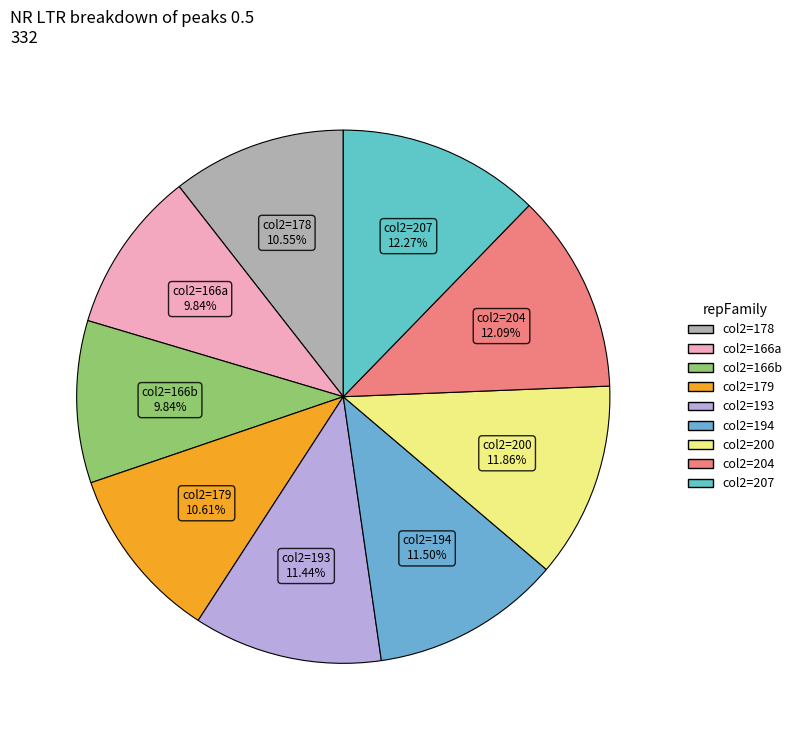

Count the number of slices in the pie.

9